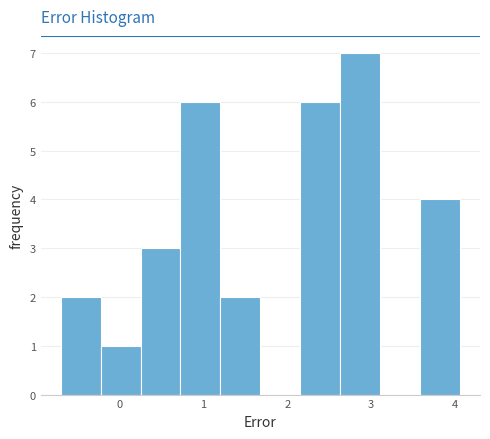

Reading left to right, list every bar in this chart as the range it spans on the x-axis followed by its height. Neither the bar edges nor the heights are printed on the chart, so give them approximately, as read against the axes.

-0.7 to -0.2: 2
-0.2 to 0.2: 1
0.2 to 0.7: 3
0.7 to 1.2: 6
1.2 to 1.7: 2
1.7 to 2.2: 0
2.2 to 2.6: 6
2.6 to 3.1: 7
3.1 to 3.6: 0
3.6 to 4.1: 4